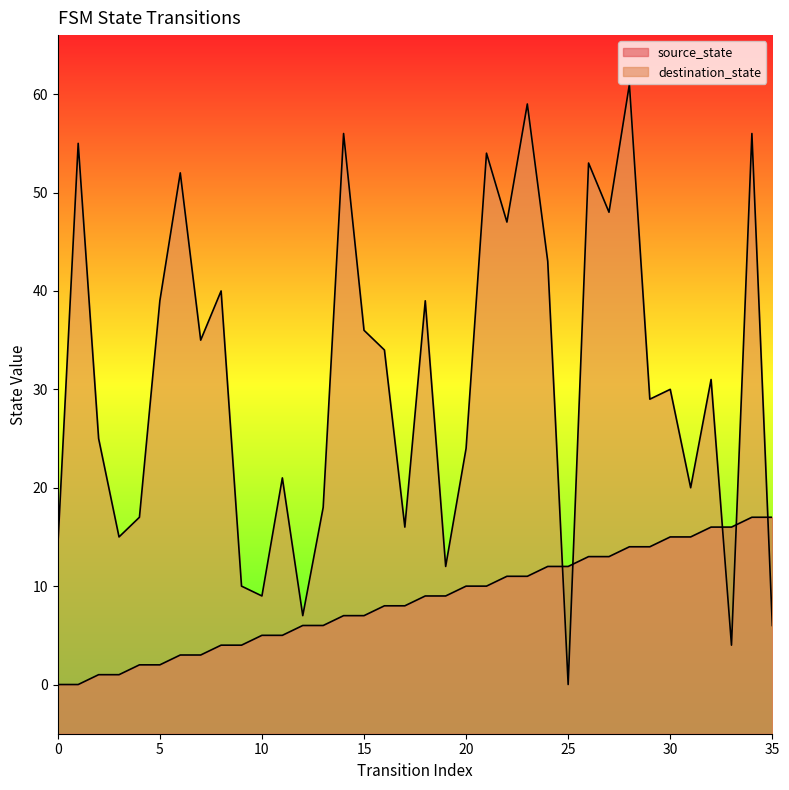

Which series changed the most between 2 and 13?

destination_state